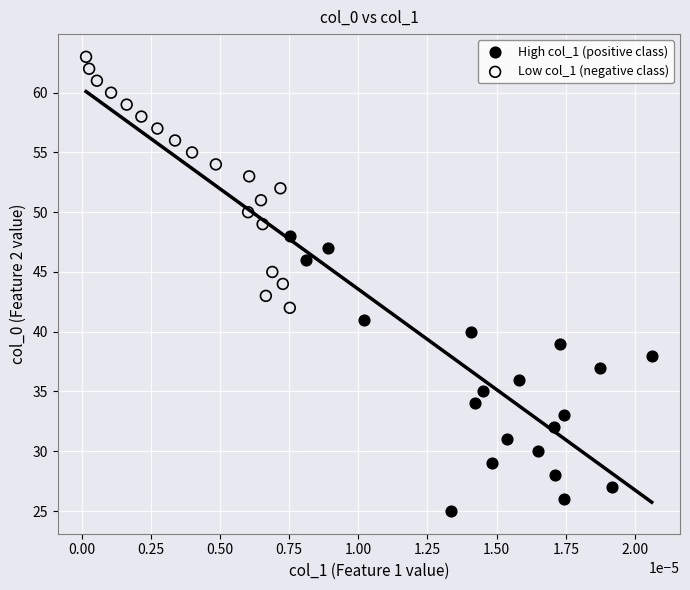

Which series reaches the minimum Y coordinate?

High col_1 (positive class)